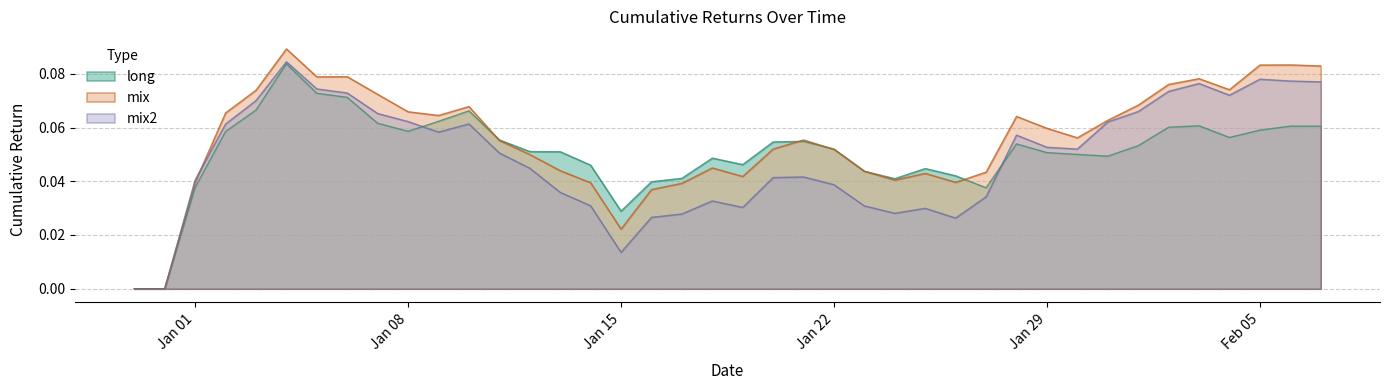

At which category does the chart reach its peak across all series?

2019-01-04